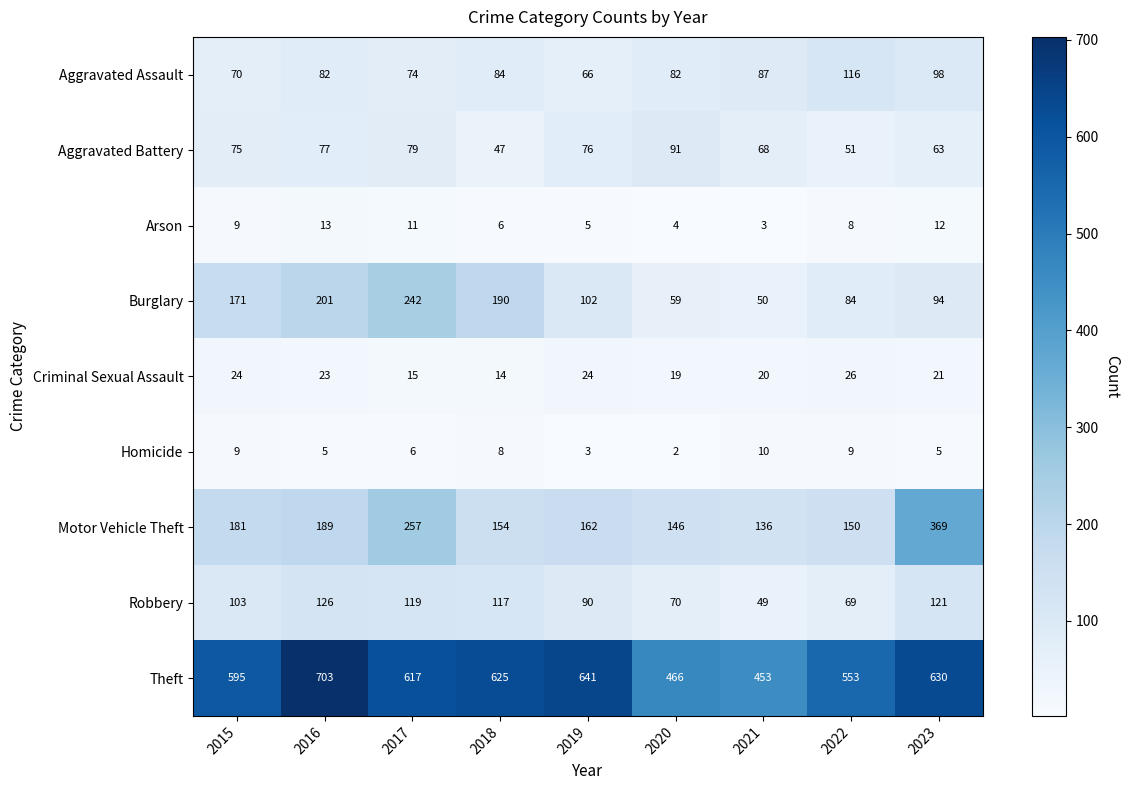

What is the approximate value of Aggravated Battery at 2018?

47